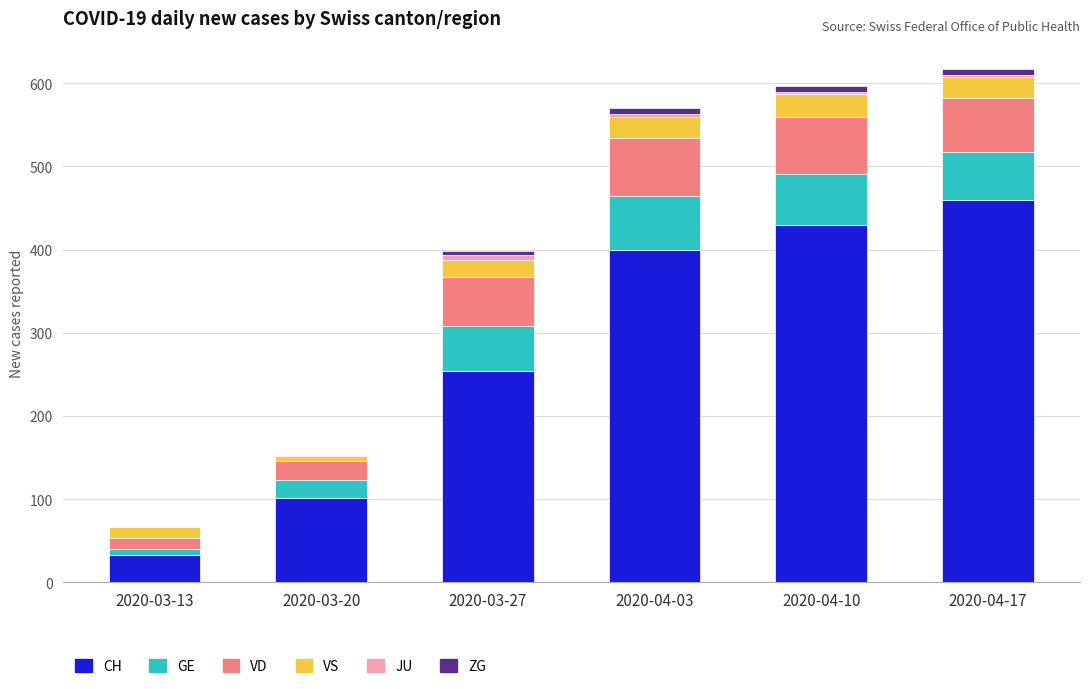

At which label does CH reach its peak?

2020-04-17